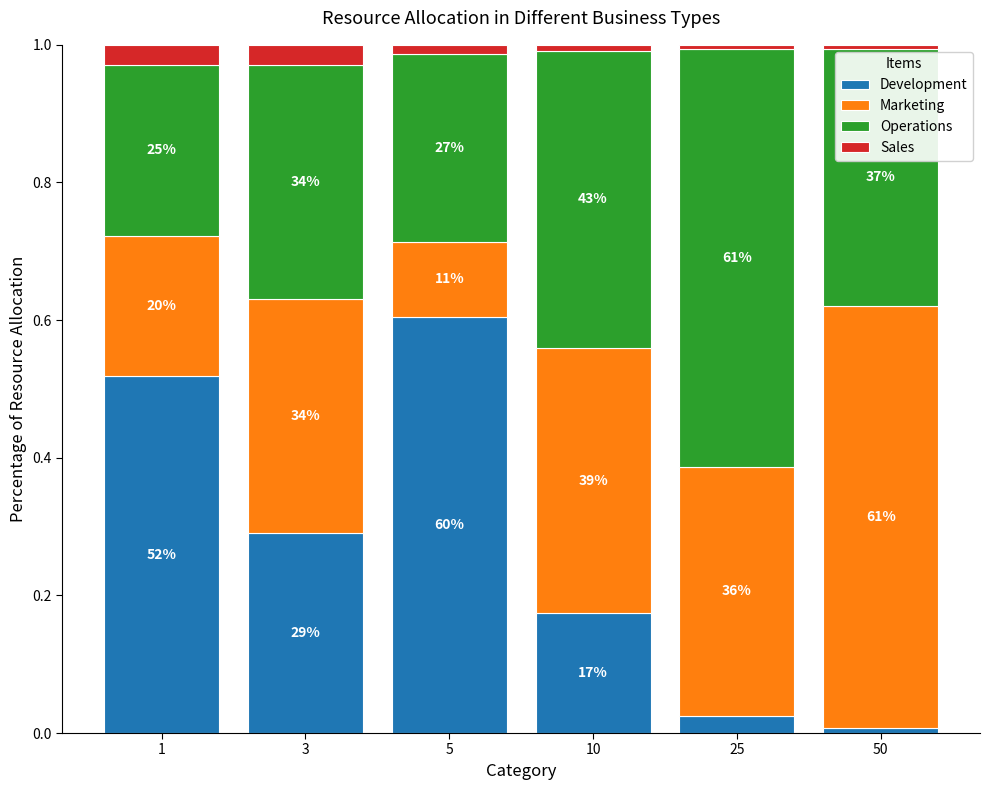

What are all the series names shown in the legend?

Development, Marketing, Operations, Sales